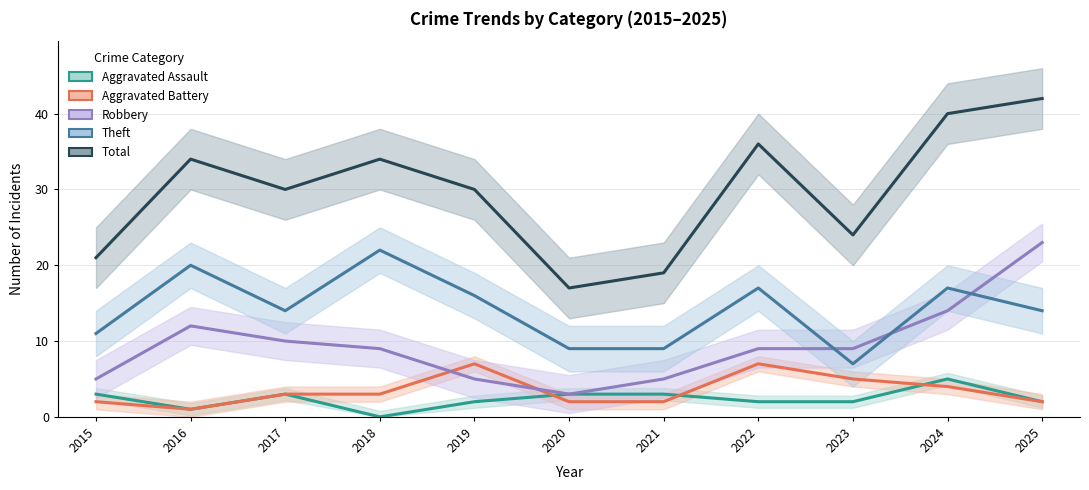

Which series has the largest total across all categories?

Total